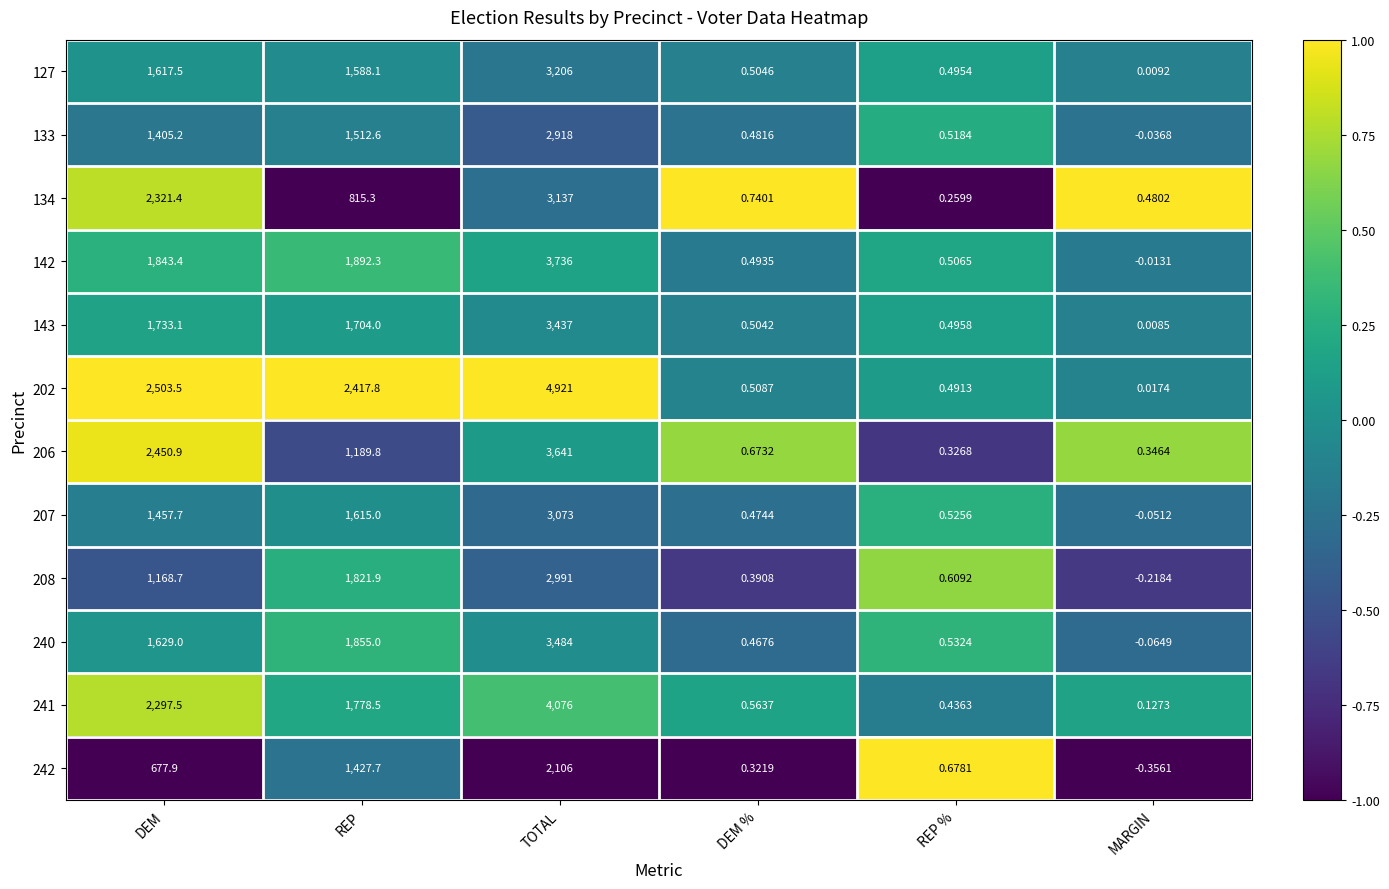

How many categories are shown in the chart?

6